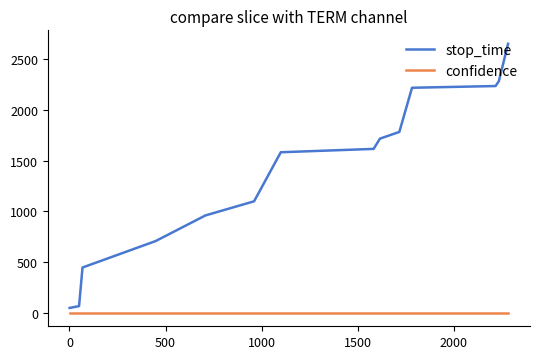

Rank the series by their average value, from highest to lowest.

stop_time, confidence